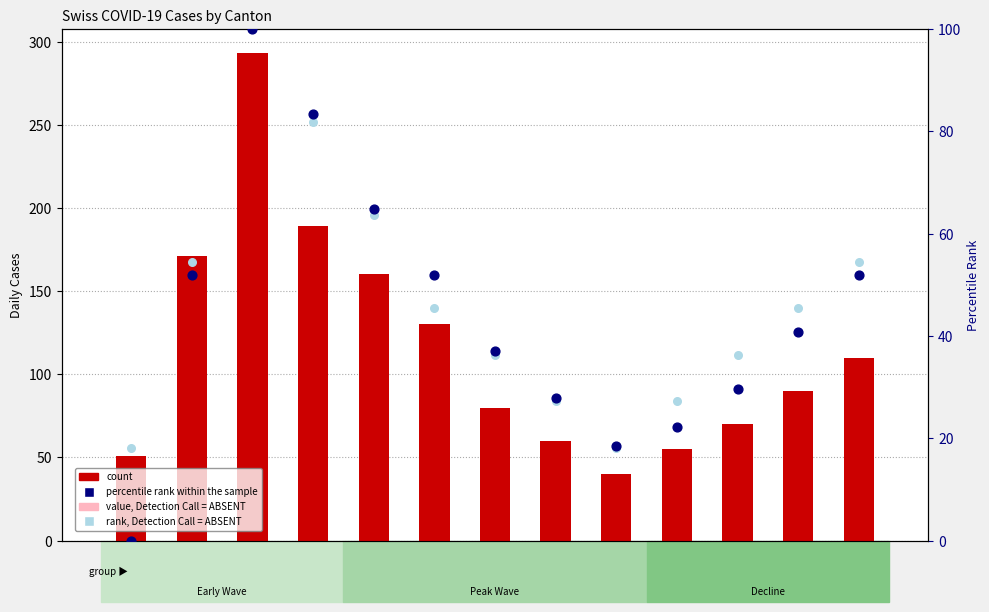

Is the value of value, Detection Call = ABSENT at 05/13 greater than the value of count at 04/01?

No